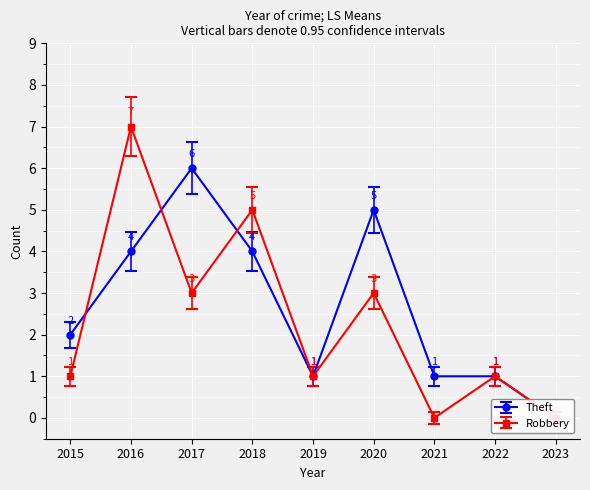

What are all the series names shown in the legend?

Theft, Robbery